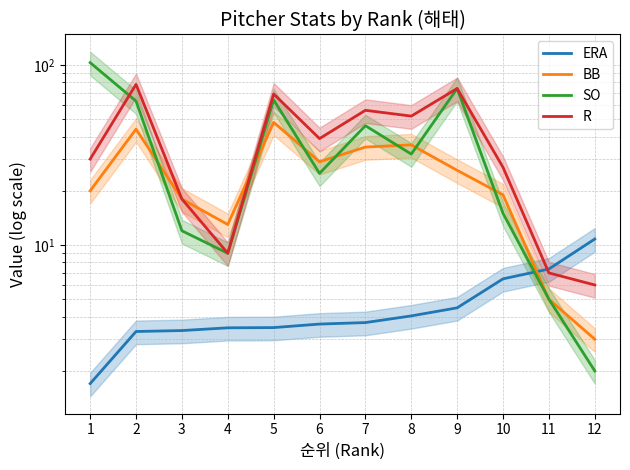

How many data points in R are less than 39?

6